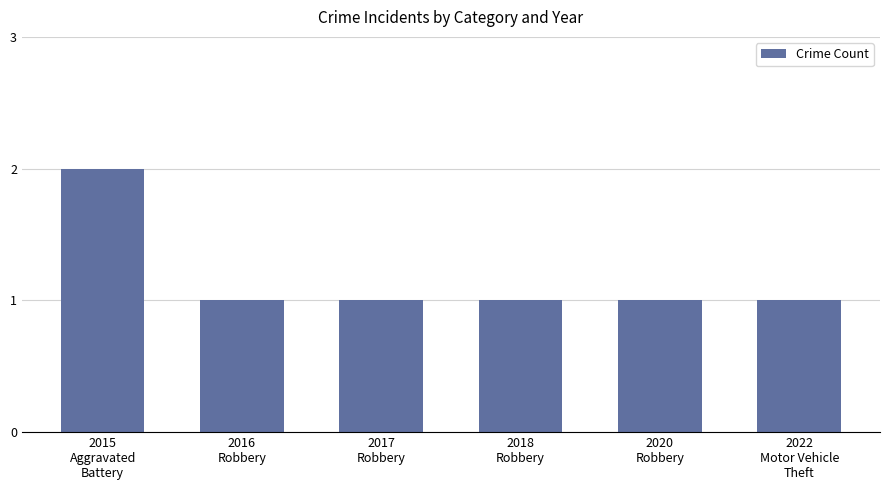

How many categories are shown in the chart?

6